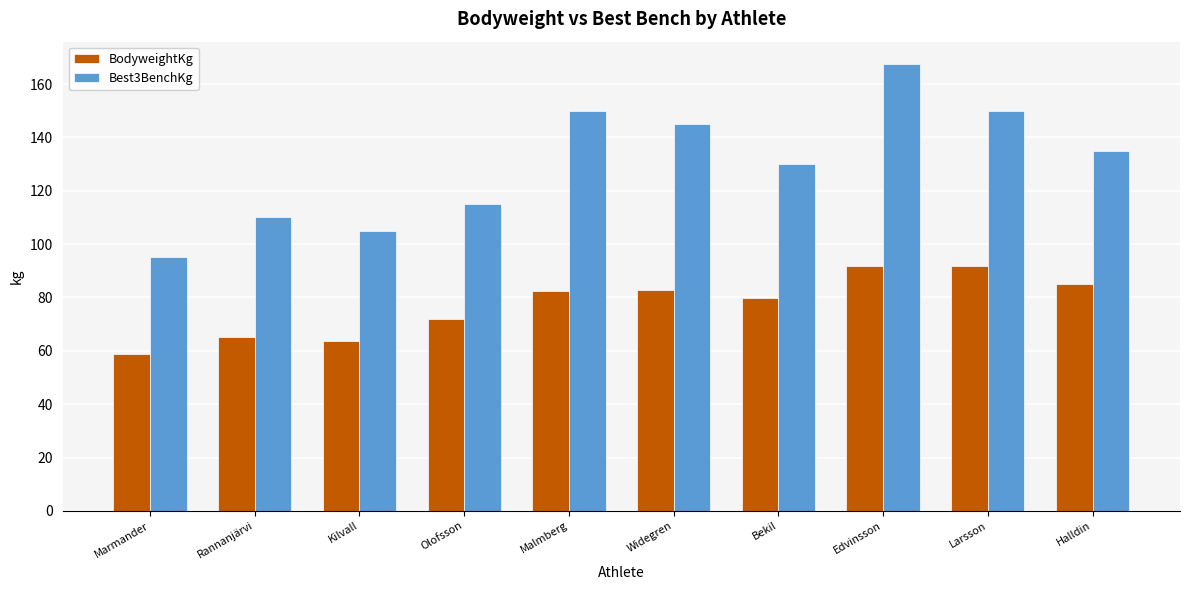

What is the value of the BodyweightKg bar at the 9th from the left?

91.9